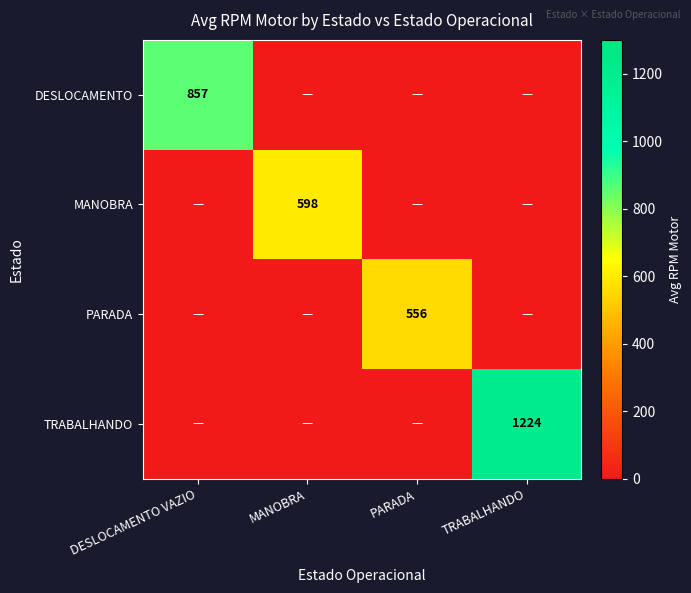

The MANOBRA series shows 0.0 at TRABALHANDO. True or false?

True